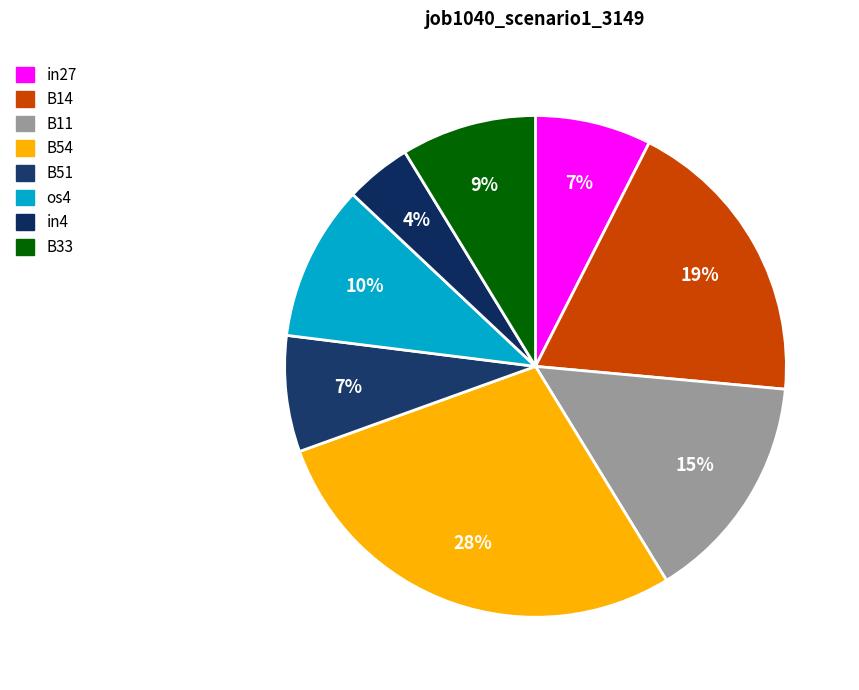

To the nearest percent, what is the difference between the largest and smallest slice percentages?

24%